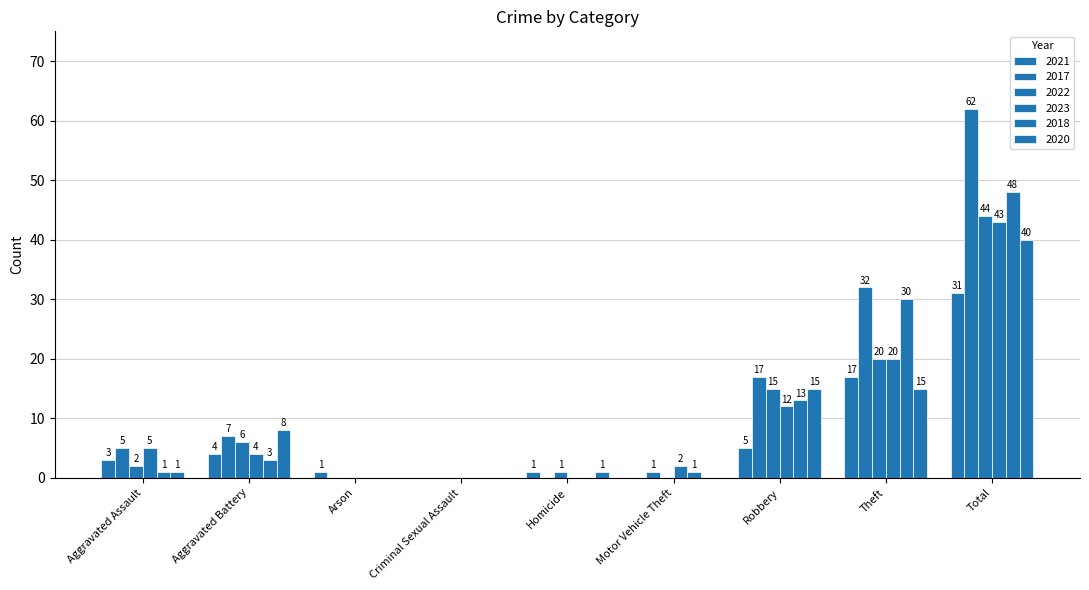

How many positive values does the 2018 series have?

6